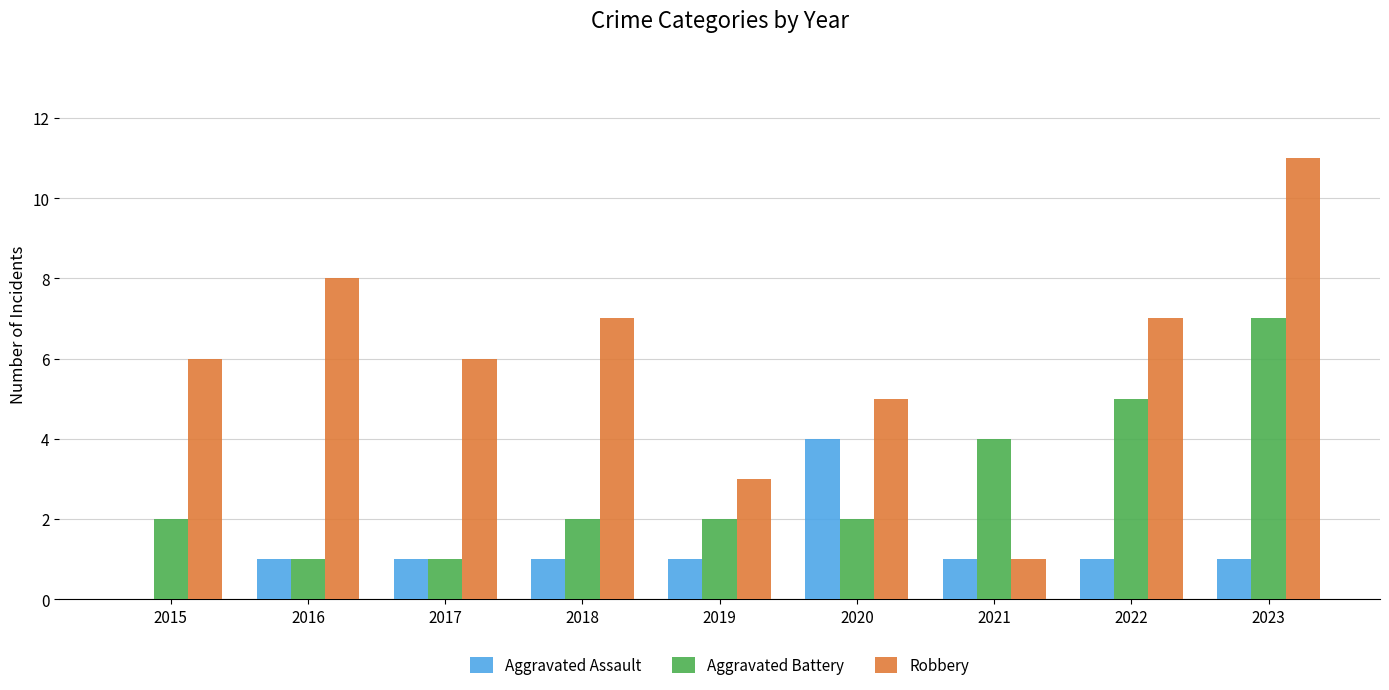

What is the sum of all Aggravated Battery values?

26